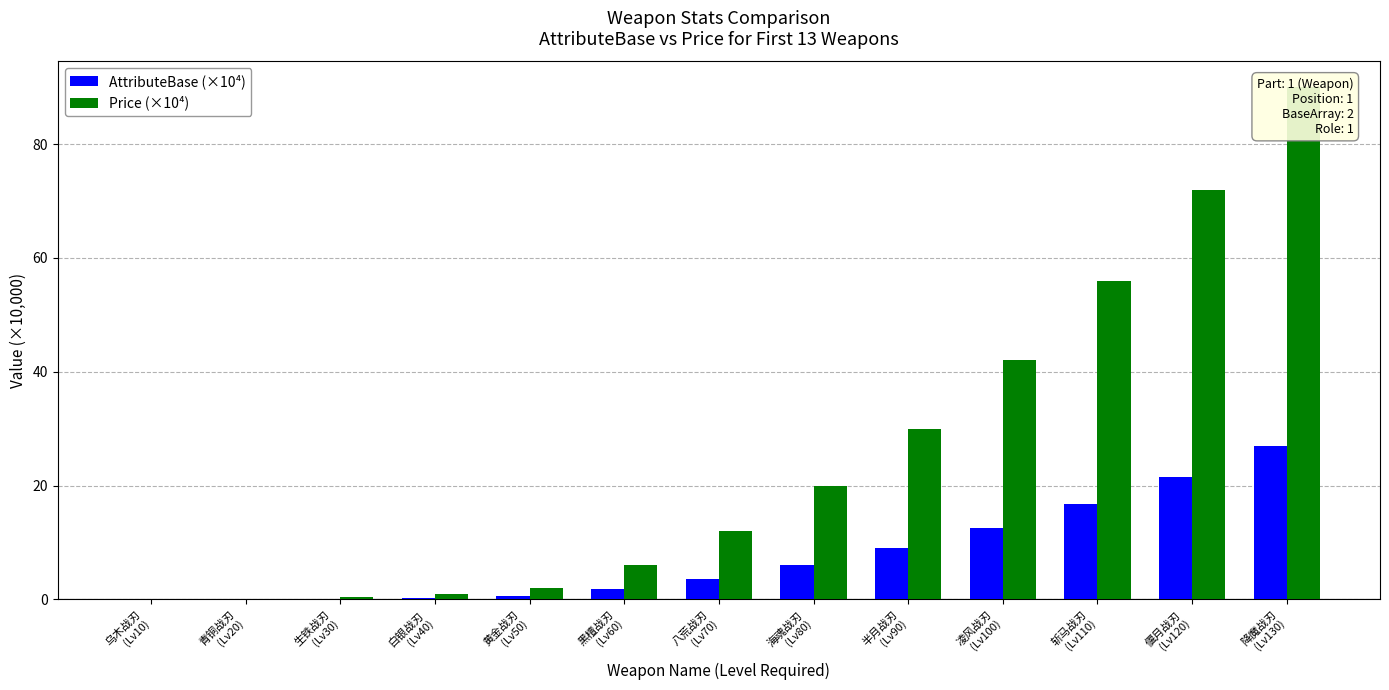

What is the difference between the maximum and minimum values in the Price (×10⁴) series?

90.0